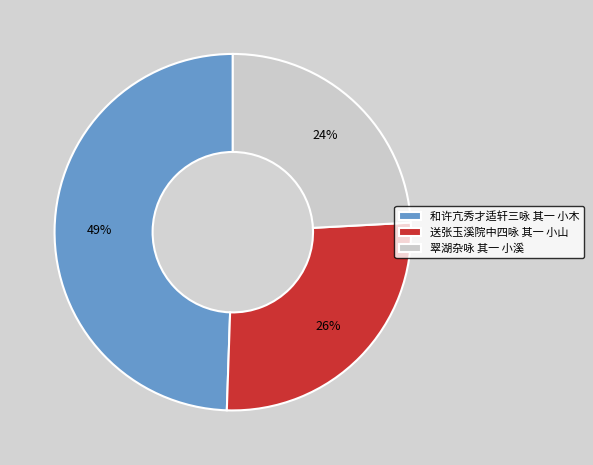

To the nearest percent, what is the average slice percentage?

33%